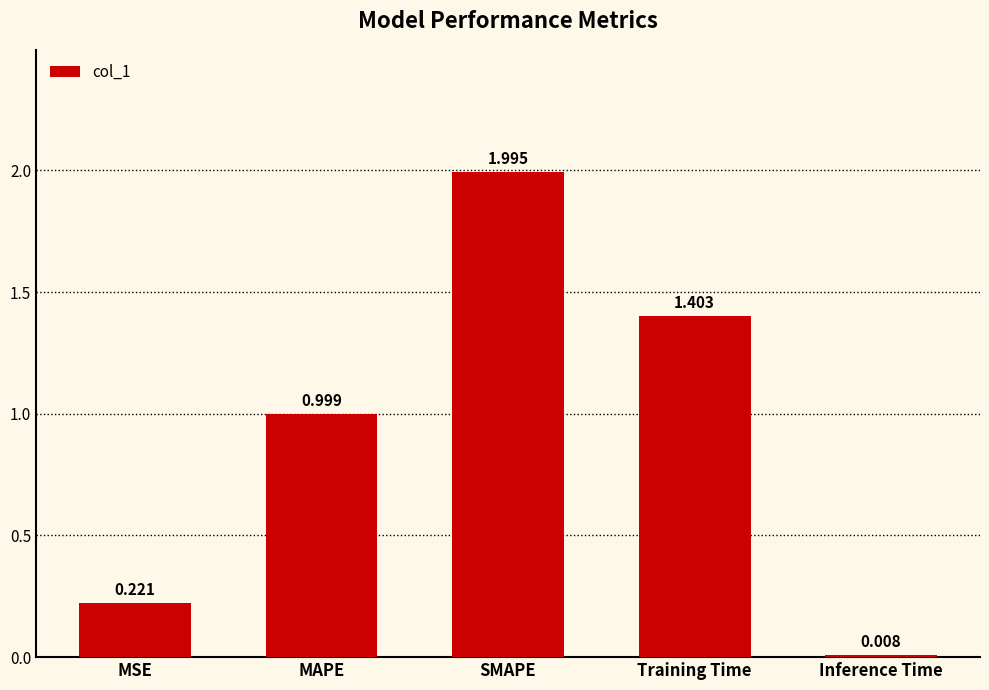

Does the chart contain any negative values?

No